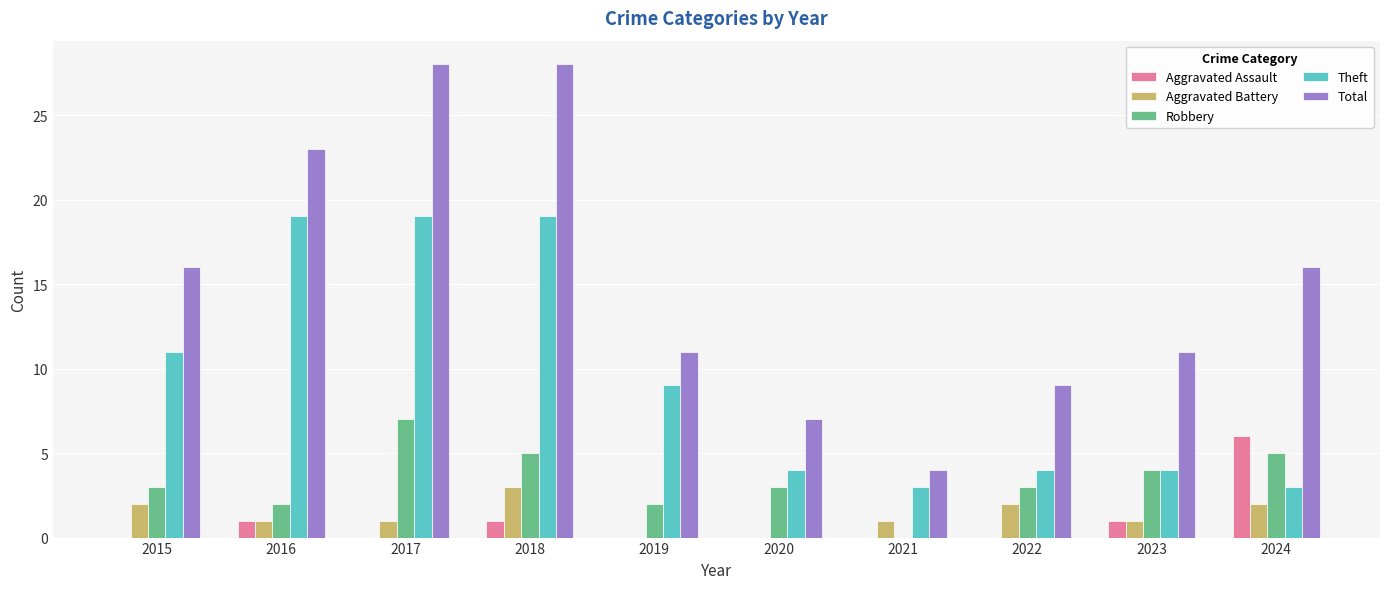

Between 2016 and 2020, which series saw the biggest shift?

Total